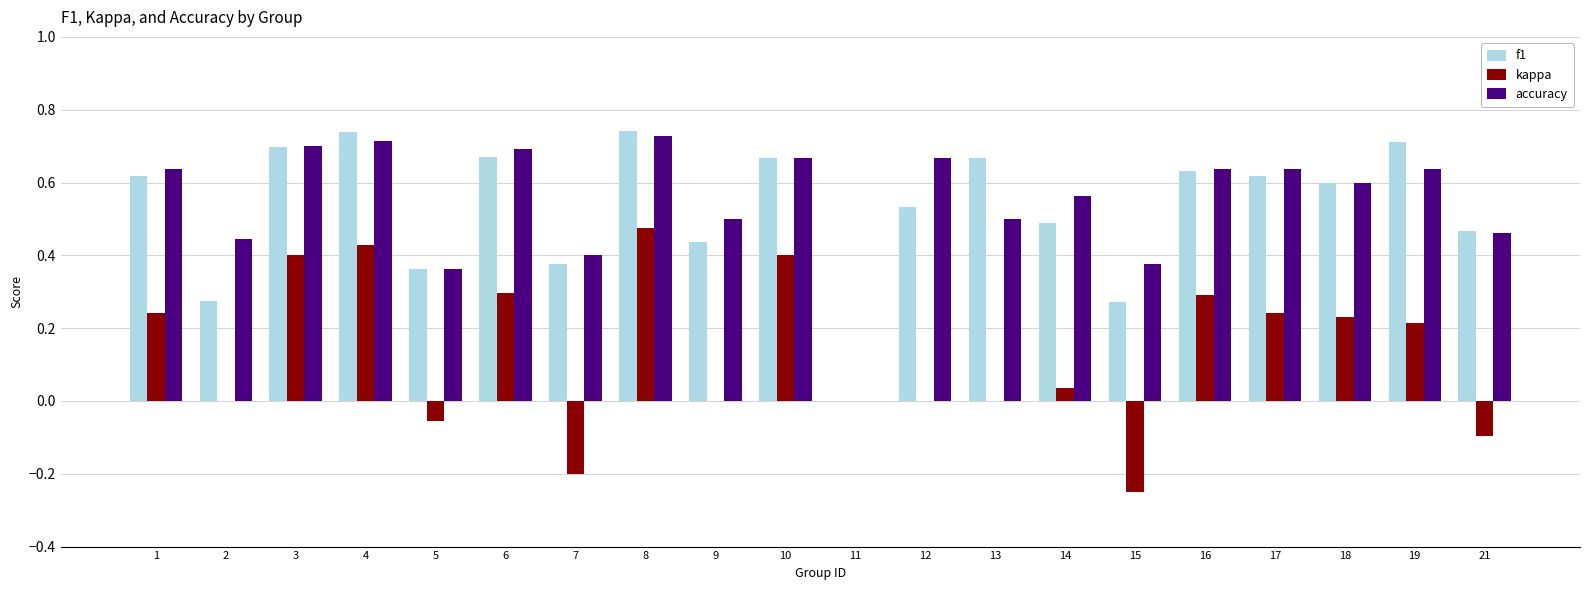

Is the value of f1 at 17 greater than the value of accuracy at 15?

Yes